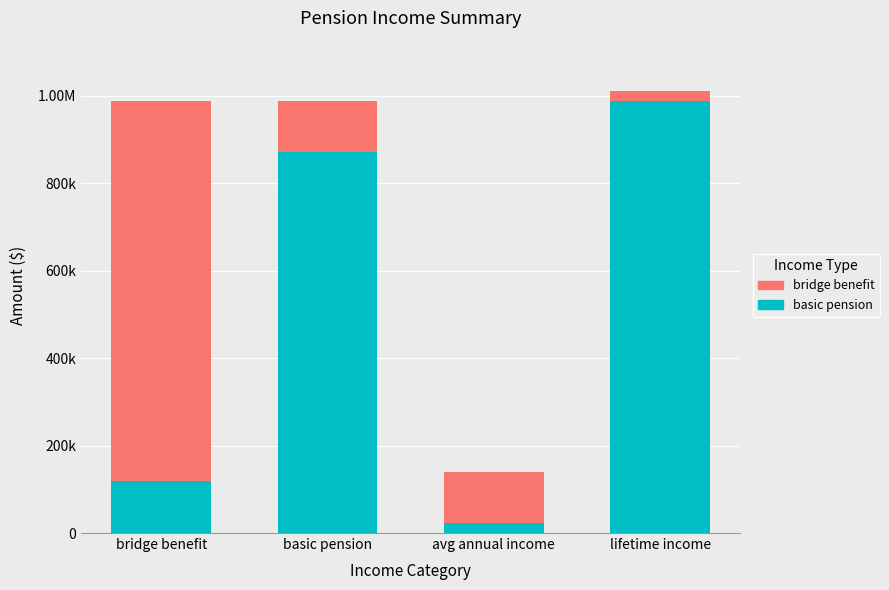

True or false: bridge benefit has a value of 32327.8 at lifetime income.

False